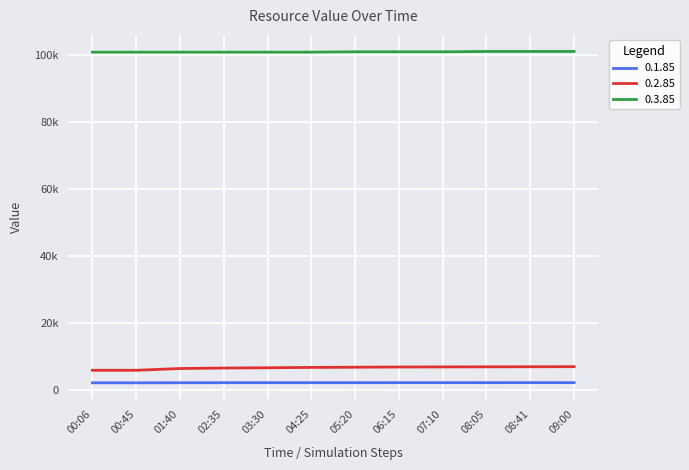

Is it true that 0.1.85 equals 1053 at 09:00?

False